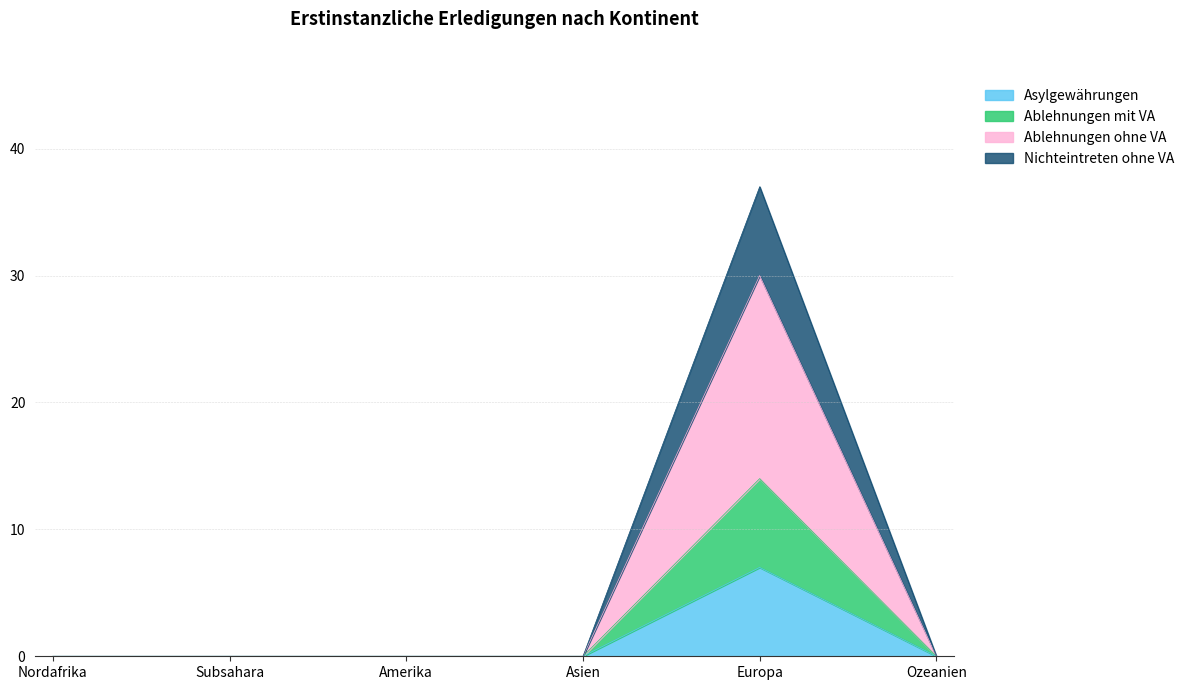

How many lines are shown in the chart?

4